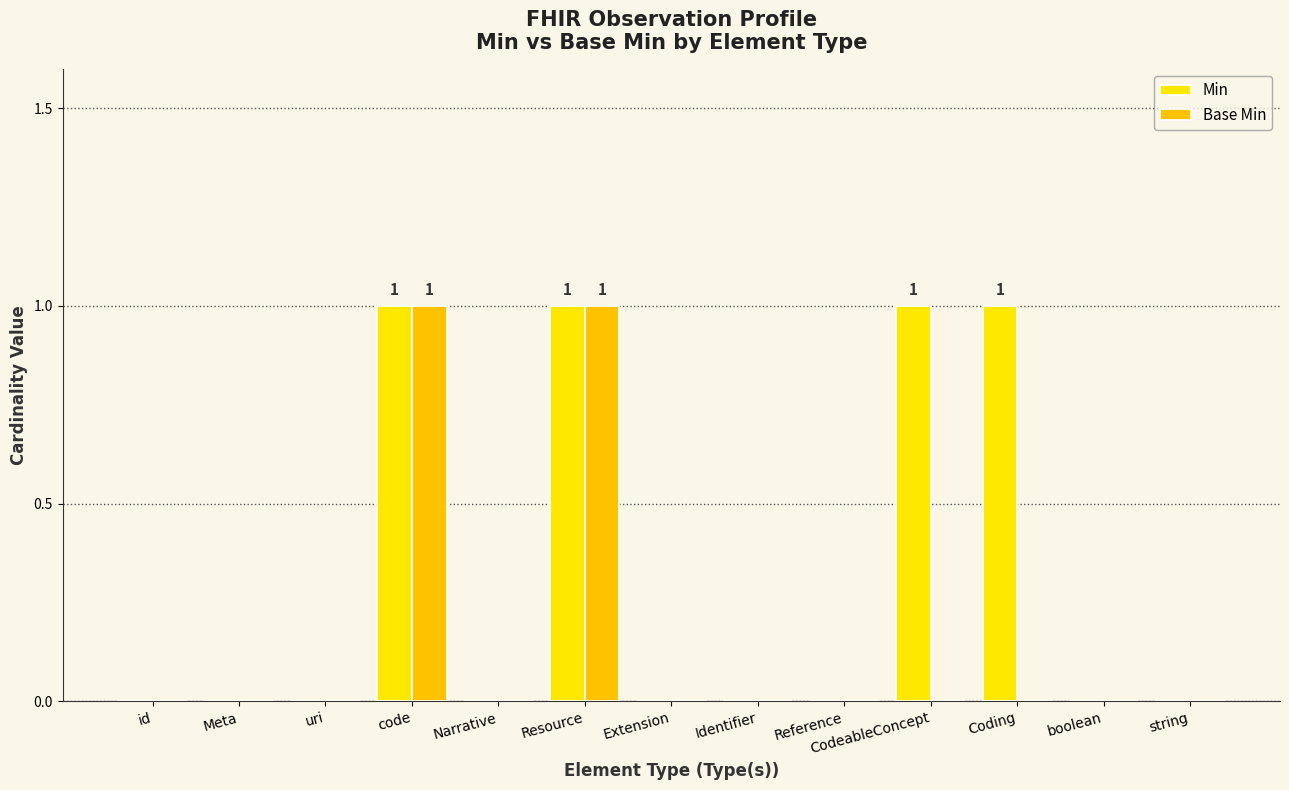

Rank the categories by Min value from lowest to highest.

id, Meta, uri, Narrative, Extension, Identifier, Reference, boolean, string, code, Resource, CodeableConcept, Coding